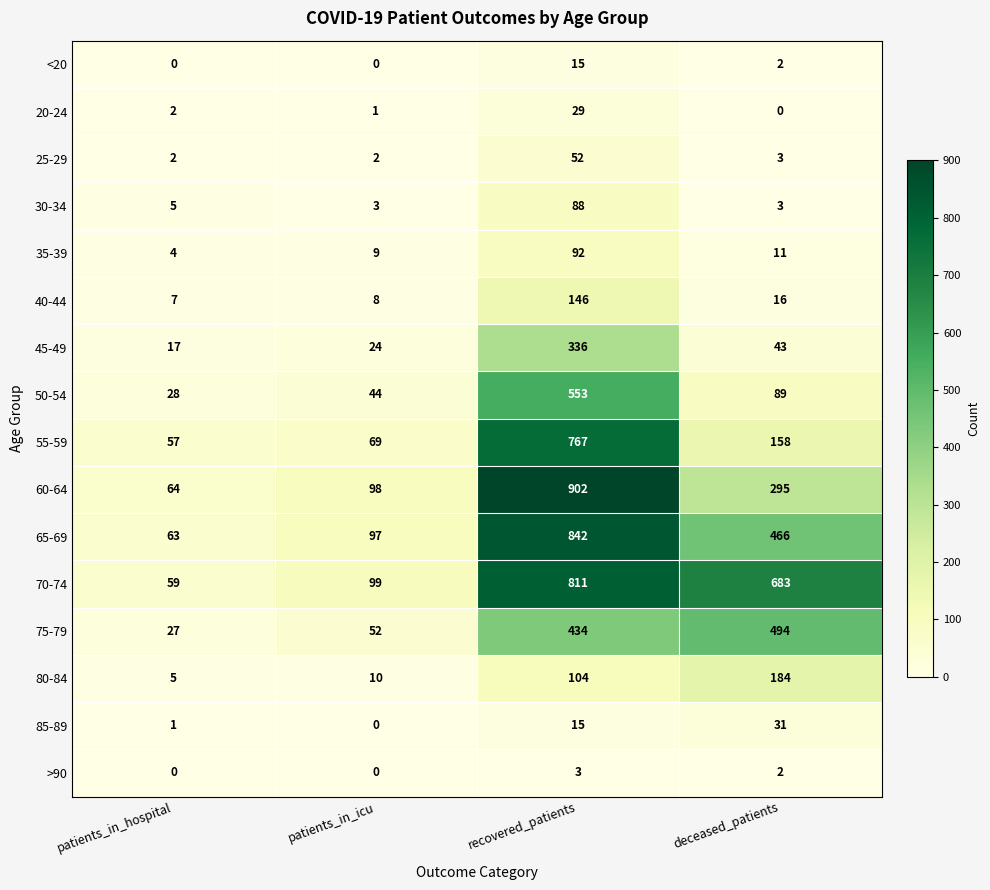

What is the sum of the 40-44 values at patients_in_hospital and recovered_patients?

153